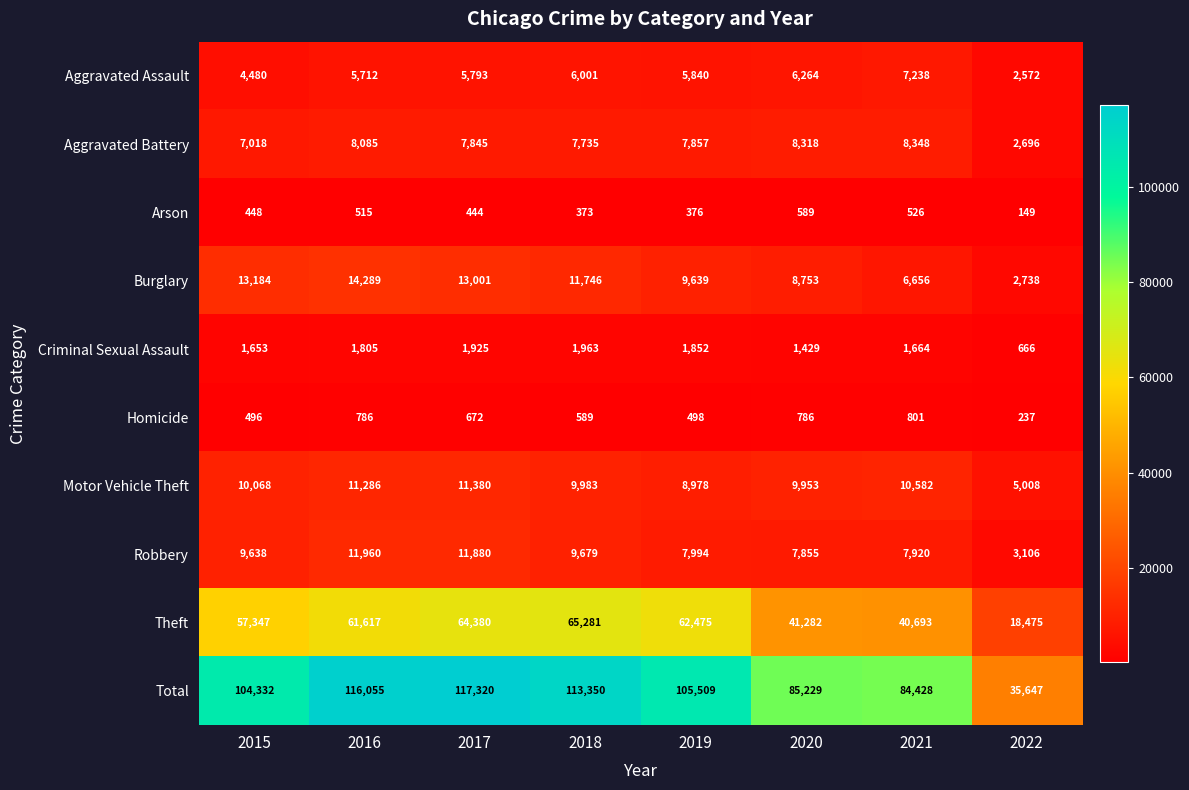

What is the approximate value of Theft at 2022, to the nearest 50?

18500